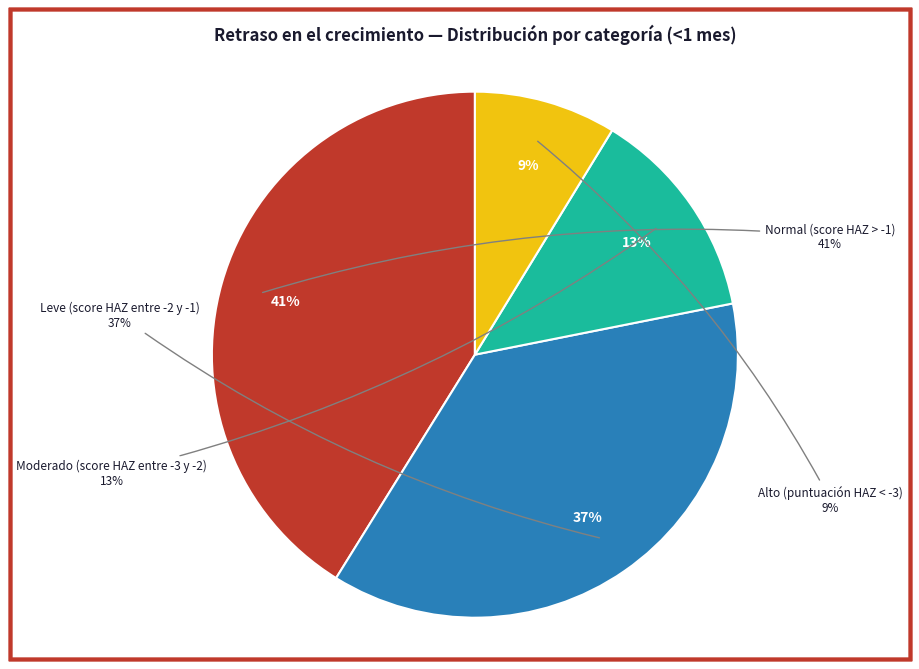

Count the number of slices in the pie.

4